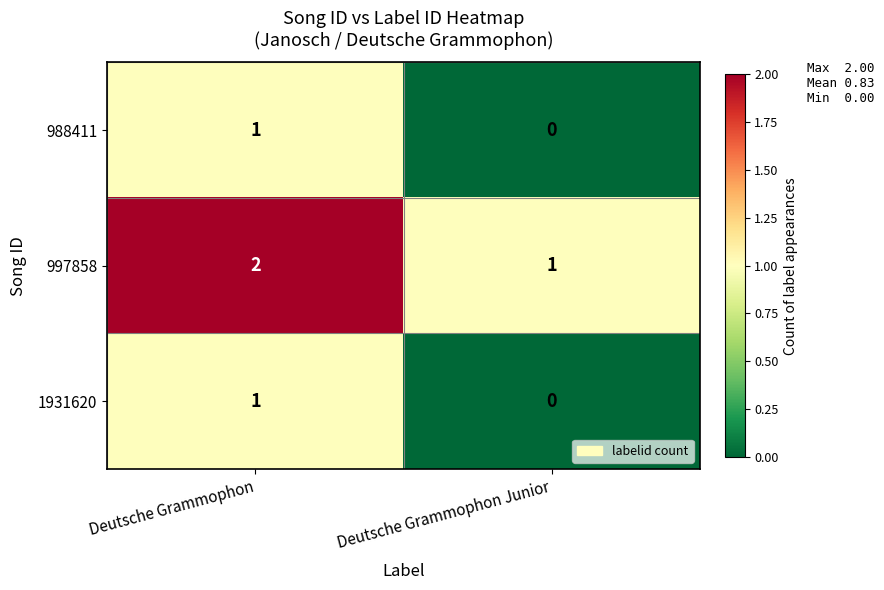

How many distinct data groups are displayed?

3